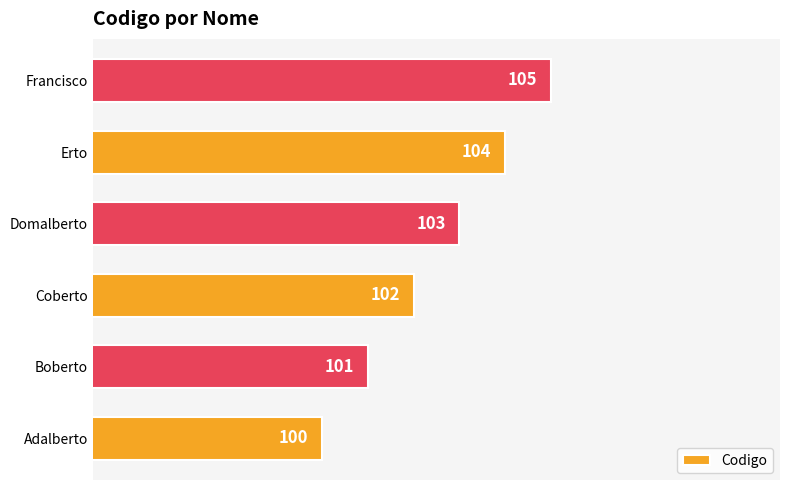

Where is the data nearest to the value 102?

Coberto